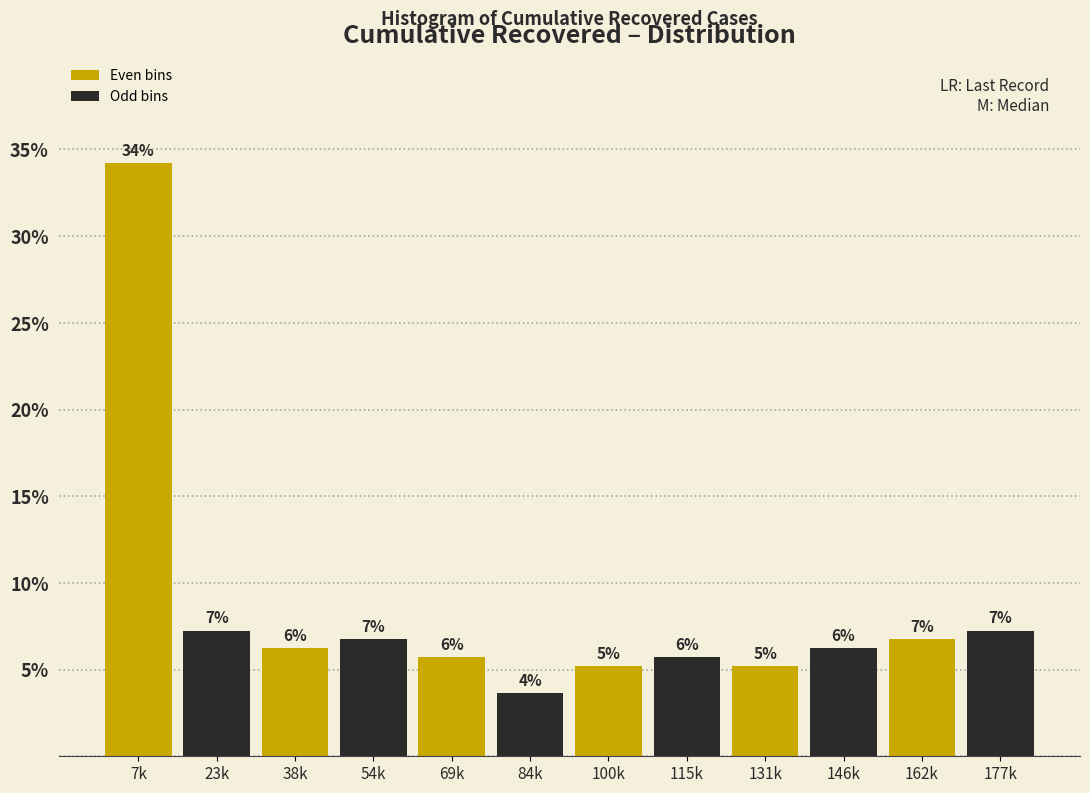

How many bars are there in total?

12